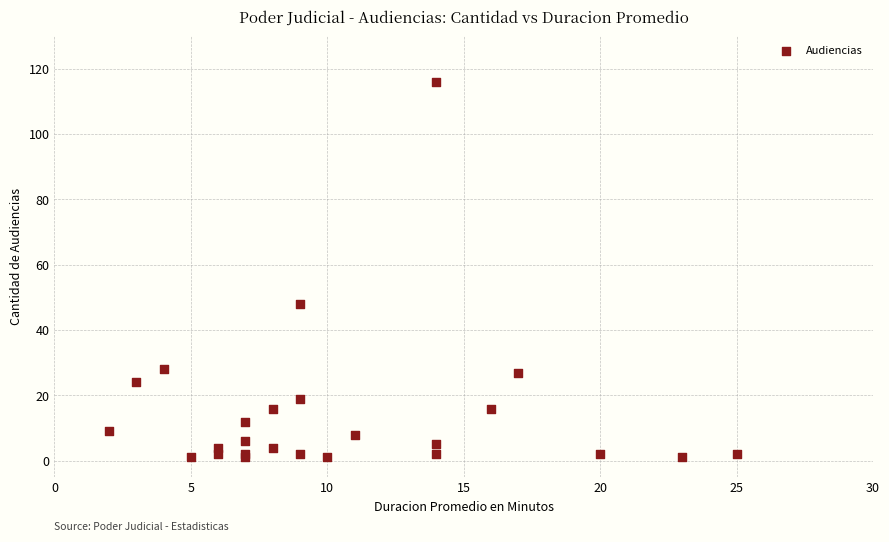

What Y value in the scatter plot is closest to 58?

48